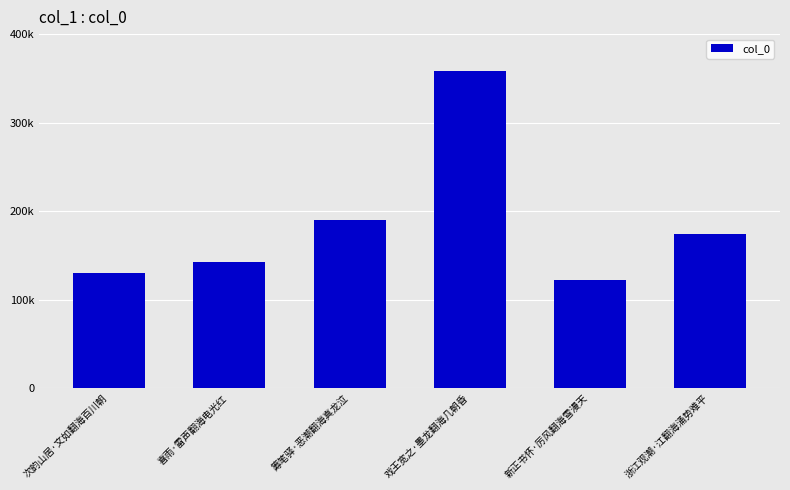

What is the label of the 5th bar from the right?

喜雨·雷声翻海电光红